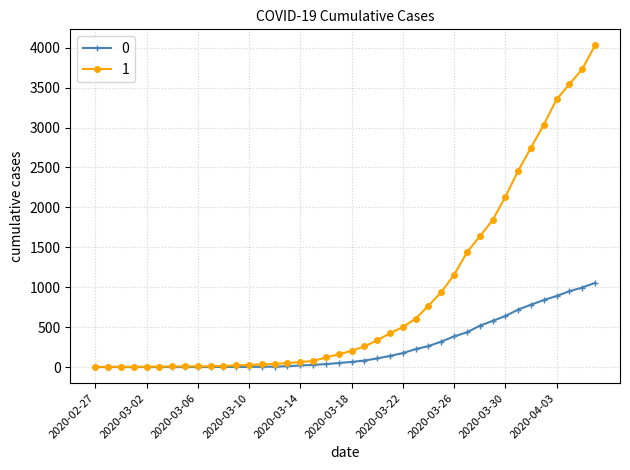

What is the maximum value shown in the chart?

4028